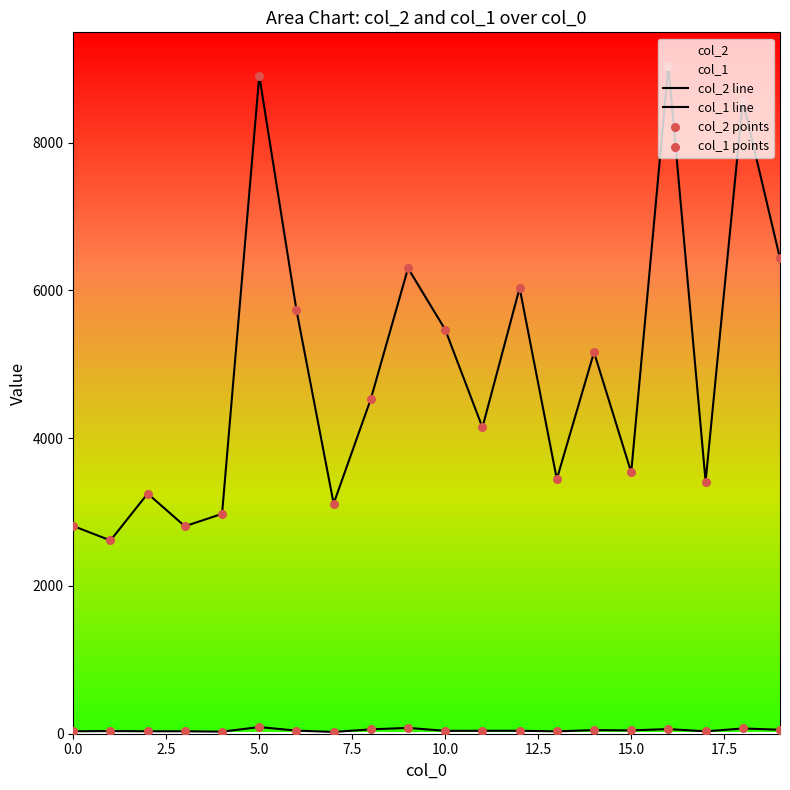

Which series has the largest Y range (max minus min)?

col_2 line